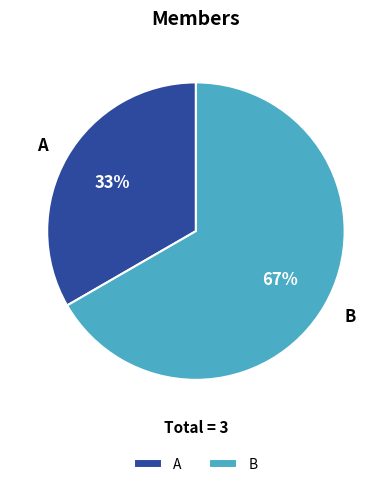

To the nearest percent, what is the combined percentage of B and A?

100%